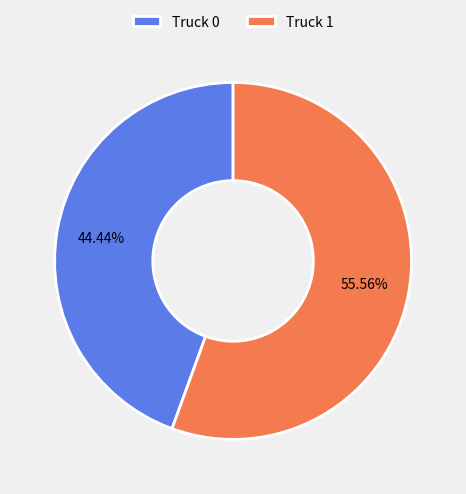

To the nearest percent, what is the combined percentage of Truck 0 and Truck 1?

100%